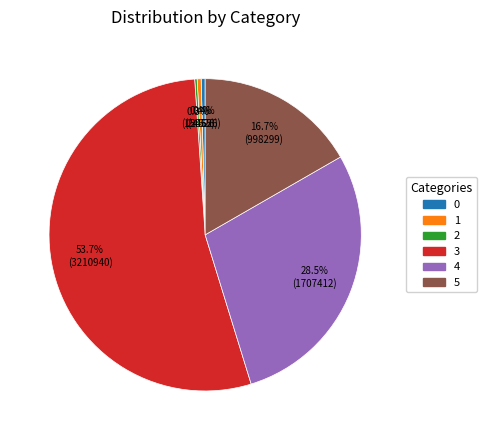

Approximately how many times larger is the value at 1 compared to 0?

1.0